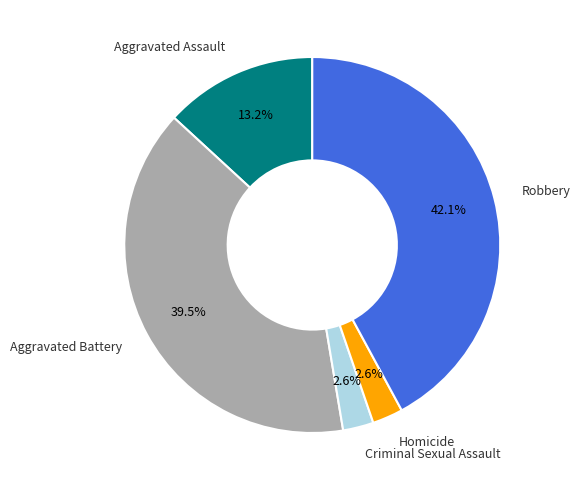

Is there any slice that represents more than half of the pie?

No